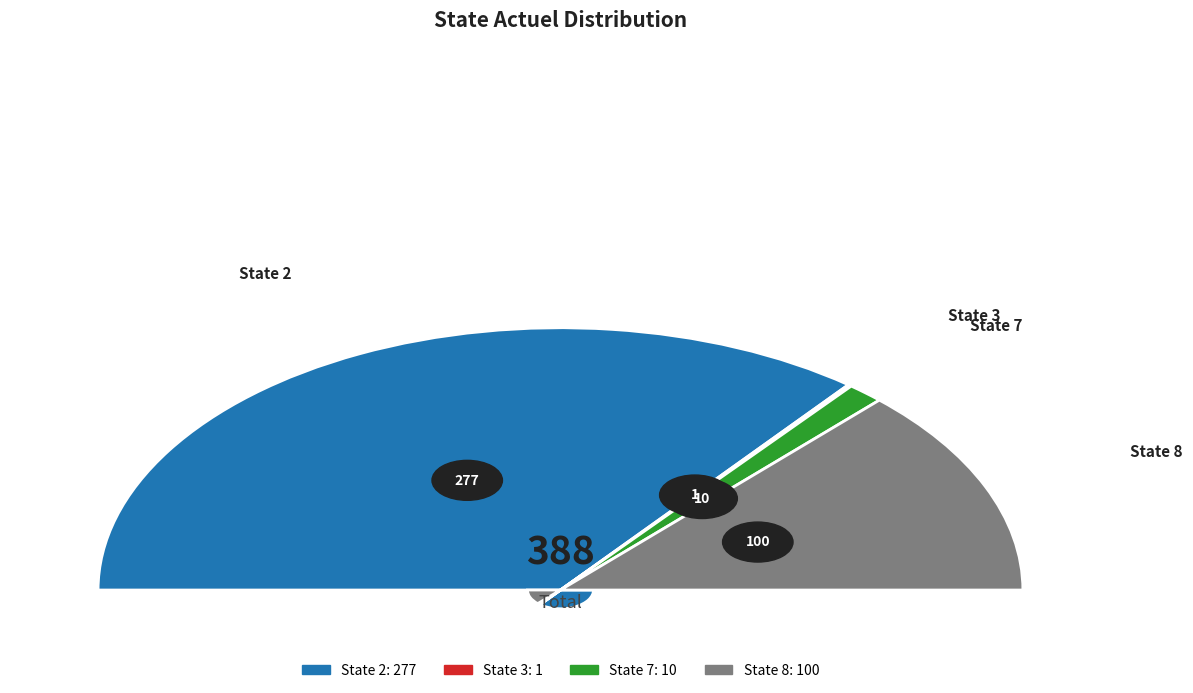

Is 2 the majority of the pie?

Yes